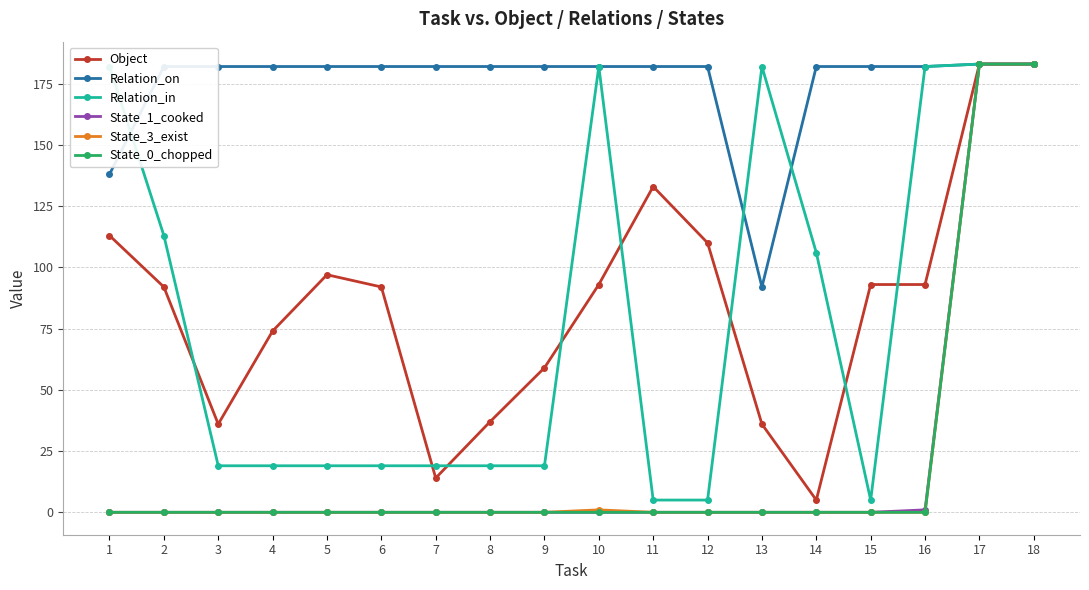

Reading left to right, list all the values displayed in this chart.

Object: 113	92	36	74	97	92	14	37	59	93	133	110	36	5	93	93	183	183
Relation_on: 138	182	182	182	182	182	182	182	182	182	182	182	92	182	182	182	183	183
Relation_in: 182	113	19	19	19	19	19	19	19	182	5	5	182	106	5	182	183	183
State_1_cooked: 0	0	0	0	0	0	0	0	0	0	0	0	0	0	0	1	183	183
State_3_exist: 0	0	0	0	0	0	0	0	0	1	0	0	0	0	0	0	183	183
State_0_chopped: 0	0	0	0	0	0	0	0	0	0	0	0	0	0	0	0	183	183